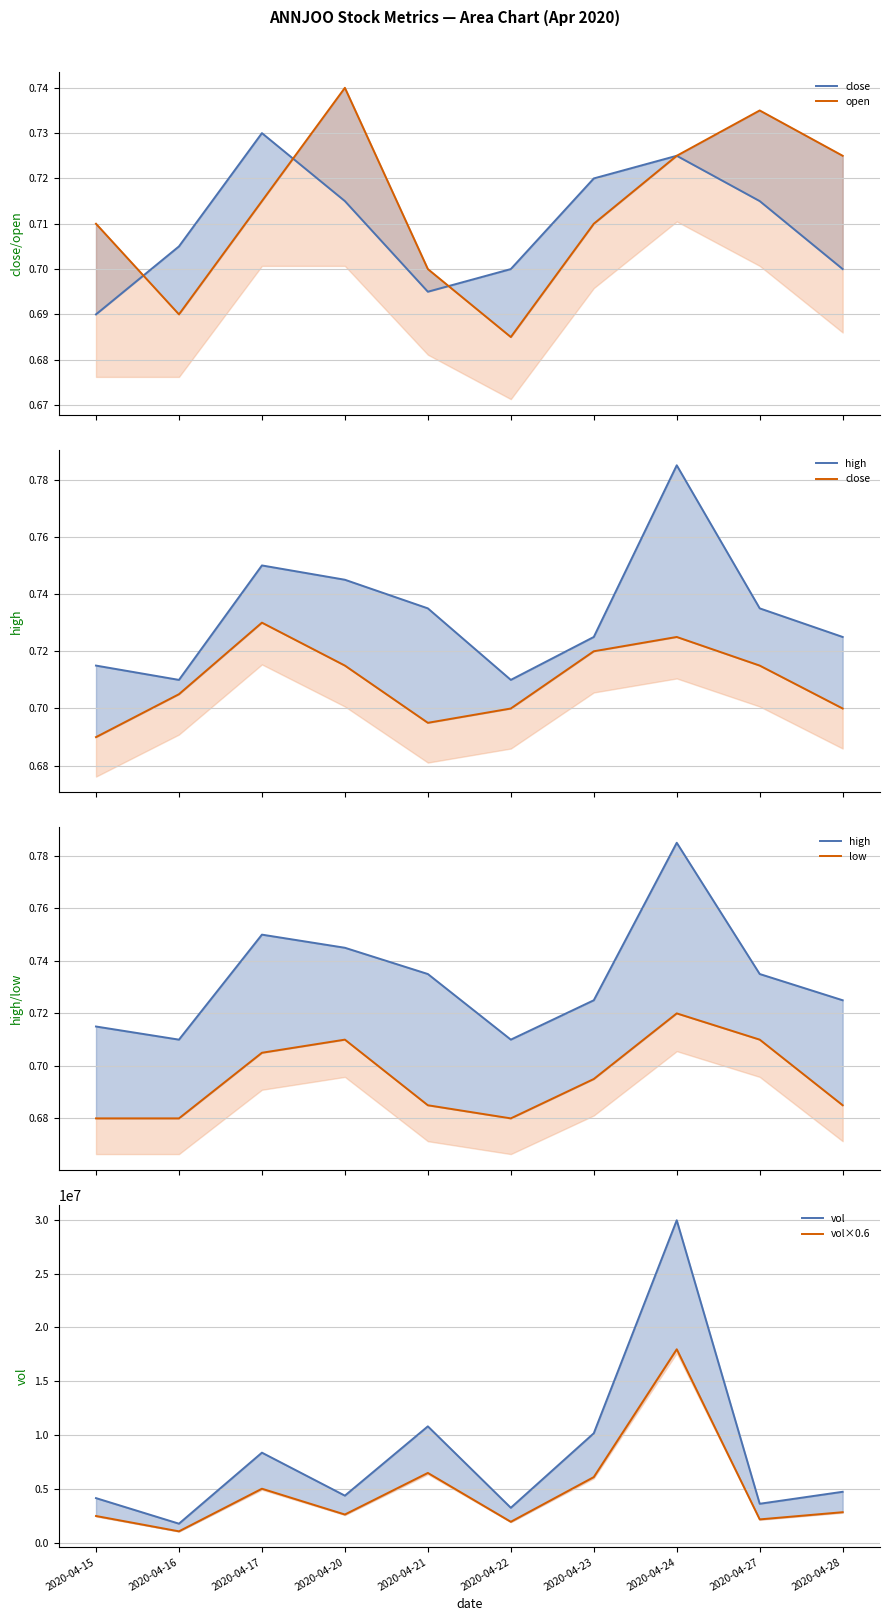

At how many categories does at least one series exceed 4074968?

7